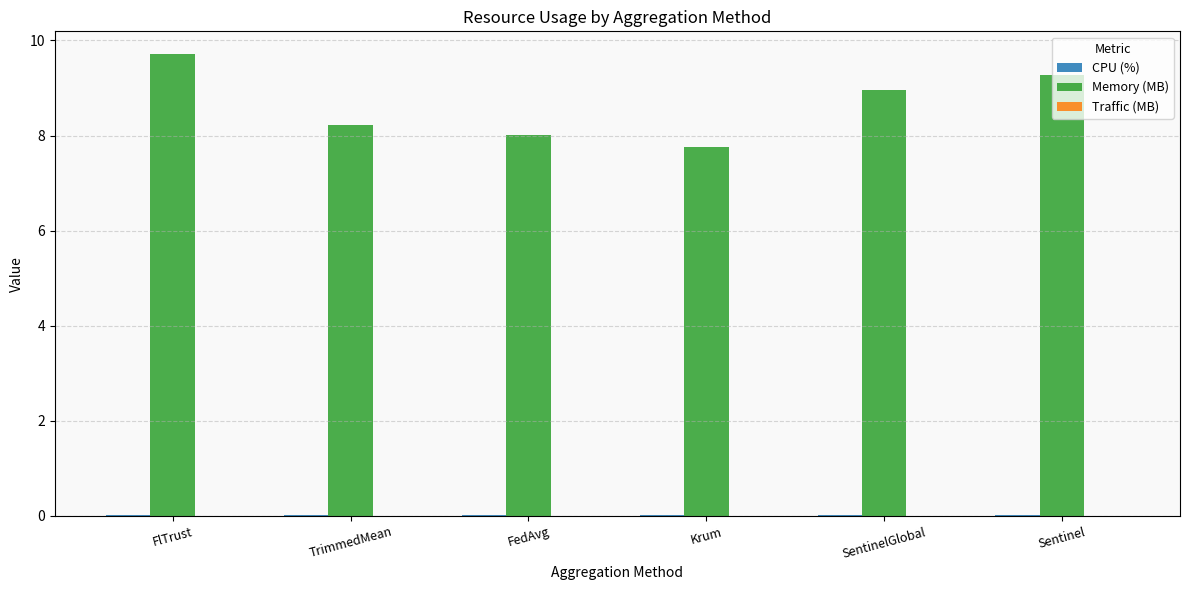

Between FlTrust and Krum, which series saw the biggest shift?

Memory (MB)